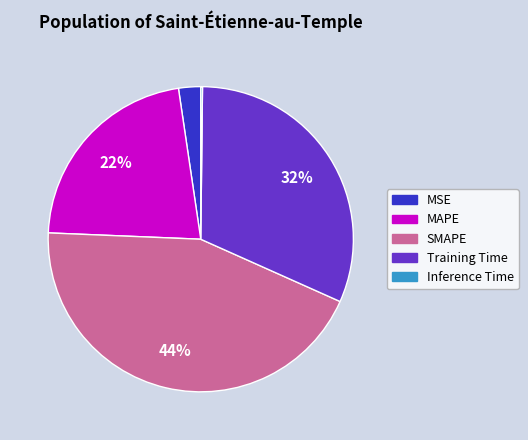

What is the largest slice in the pie chart?

SMAPE